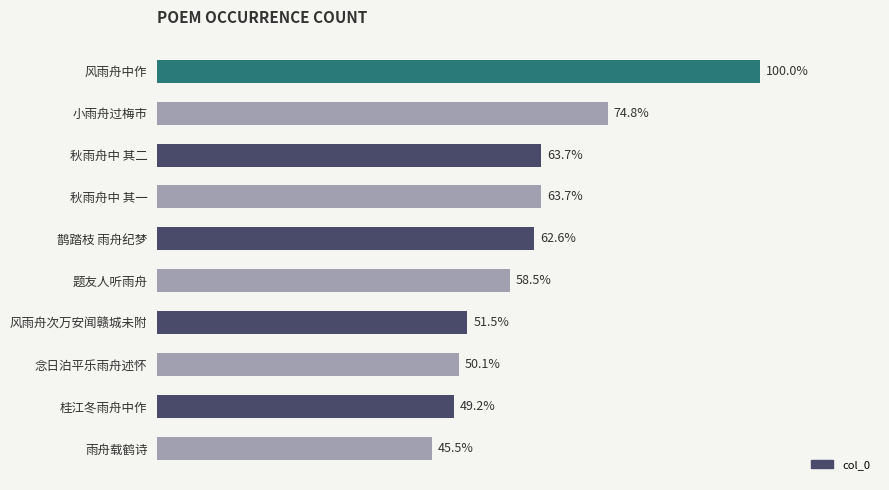

How many data points does each series have?

10